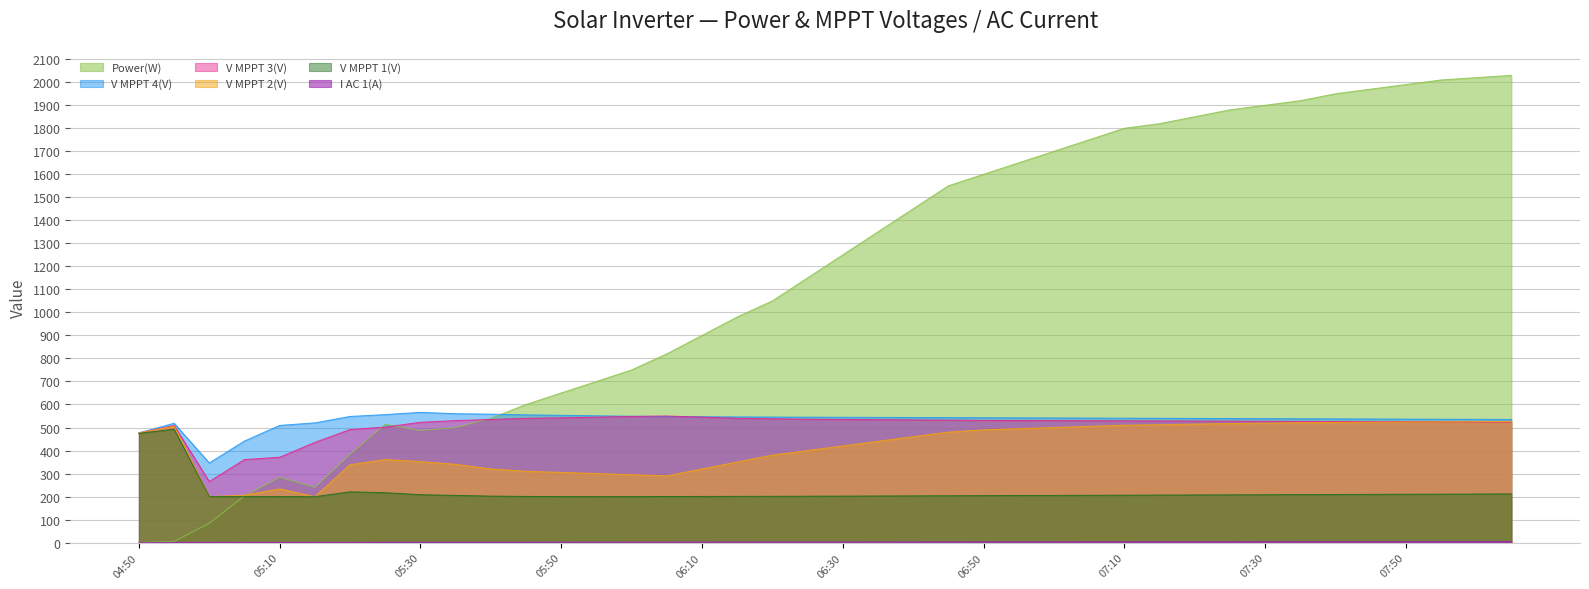

Reading left to right, extract all data points from this chart.

Power(W): 04:50=0.0	04:55=5.0	05:00=84.0	05:05=203.0	05:10=284.0	05:15=240.0	05:20=384.0	05:25=514.0	05:30=487.0	05:35=500.0	05:40=540.0	05:45=600.0	05:50=650.0	05:55=700.0	06:00=750.0	06:05=820.0	06:10=900.0	06:15=980.0	06:20=1050.0	06:25=1150.0	06:30=1250.0	06:35=1350.0	06:40=1450.0	06:45=1550.0	06:50=1600.0	06:55=1650.0	07:00=1700.0	07:05=1750.0	07:10=1800.0	07:15=1820.0	07:20=1850.0	07:25=1880.0	07:30=1900.0	07:35=1920.0	07:40=1950.0	07:45=1970.0	07:50=1990.0	07:55=2010.0	08:00=2020.0	08:05=2030.0
V MPPT 1(V): 04:50=474.3	04:55=492.8	05:00=200.1	05:05=199.7	05:10=199.9	05:15=199.4	05:20=220.6	05:25=216.7	05:30=208.2	05:35=205.0	05:40=202.0	05:45=200.5	05:50=200.1	05:55=199.8	06:00=200.0	06:05=200.3	06:10=200.5	06:15=200.8	06:20=201.0	06:25=201.5	06:30=202.0	06:35=202.5	06:40=203.0	06:45=203.5	06:50=204.0	06:55=204.5	07:00=205.0	07:05=205.5	07:10=206.0	07:15=206.5	07:20=207.0	07:25=207.5	07:30=208.0	07:35=208.5	07:40=209.0	07:45=209.5	07:50=210.0	07:55=210.5	08:00=211.0	08:05=211.5
V MPPT 2(V): 04:50=477.0	04:55=505.6	05:00=199.4	05:05=206.0	05:10=233.4	05:15=199.4	05:20=338.5	05:25=360.8	05:30=352.1	05:35=340.0	05:40=320.0	05:45=310.0	05:50=305.0	05:55=300.0	06:00=295.0	06:05=290.0	06:10=320.0	06:15=350.0	06:20=380.0	06:25=400.0	06:30=420.0	06:35=440.0	06:40=460.0	06:45=480.0	06:50=490.0	06:55=495.0	07:00=500.0	07:05=505.0	07:10=510.0	07:15=512.0	07:20=515.0	07:25=517.0	07:30=519.0	07:35=521.0	07:40=522.0	07:45=523.0	07:50=524.0	07:55=525.0	08:00=525.5	08:05=526.0
V MPPT 3(V): 04:50=475.6	04:55=509.0	05:00=265.1	05:05=360.7	05:10=370.8	05:15=435.1	05:20=491.3	05:25=501.9	05:30=522.7	05:35=530.0	05:40=535.0	05:45=540.0	05:50=542.0	05:55=545.0	06:00=548.0	06:05=550.0	06:10=545.0	06:15=540.0	06:20=538.0	06:25=536.0	06:30=535.0	06:35=534.0	06:40=533.0	06:45=532.0	06:50=531.0	06:55=530.5	07:00=530.0	07:05=529.5	07:10=529.0	07:15=528.5	07:20=528.0	07:25=527.5	07:30=527.0	07:35=526.5	07:40=526.0	07:45=525.5	07:50=525.0	07:55=524.5	08:00=524.0	08:05=523.5
V MPPT 4(V): 04:50=476.8	04:55=518.6	05:00=346.0	05:05=441.3	05:10=509.1	05:15=520.2	05:20=548.1	05:25=556.2	05:30=565.9	05:35=560.0	05:40=558.0	05:45=555.0	05:50=553.0	05:55=551.0	06:00=549.0	06:05=548.0	06:10=547.0	06:15=546.0	06:20=545.5	06:25=545.0	06:30=544.5	06:35=544.0	06:40=543.5	06:45=543.0	06:50=542.5	06:55=542.0	07:00=541.5	07:05=541.0	07:10=540.5	07:15=540.0	07:20=539.5	07:25=539.0	07:30=538.5	07:35=538.0	07:40=537.5	07:45=537.0	07:50=536.5	07:55=536.0	08:00=535.5	08:05=535.0
I AC 1(A): 04:50=0.0	04:55=1.0	05:00=1.1	05:05=1.2	05:10=0.9	05:15=1.2	05:20=1.2	05:25=1.7	05:30=1.7	05:35=1.8	05:40=1.9	05:45=2.0	05:50=2.1	05:55=2.2	06:00=2.3	06:05=2.4	06:10=2.5	06:15=2.6	06:20=2.7	06:25=2.8	06:30=2.9	06:35=3.0	06:40=3.1	06:45=3.2	06:50=3.3	06:55=3.4	07:00=3.5	07:05=3.6	07:10=3.7	07:15=3.8	07:20=3.9	07:25=4.0	07:30=4.1	07:35=4.2	07:40=4.3	07:45=4.4	07:50=4.5	07:55=4.6	08:00=4.7	08:05=4.8